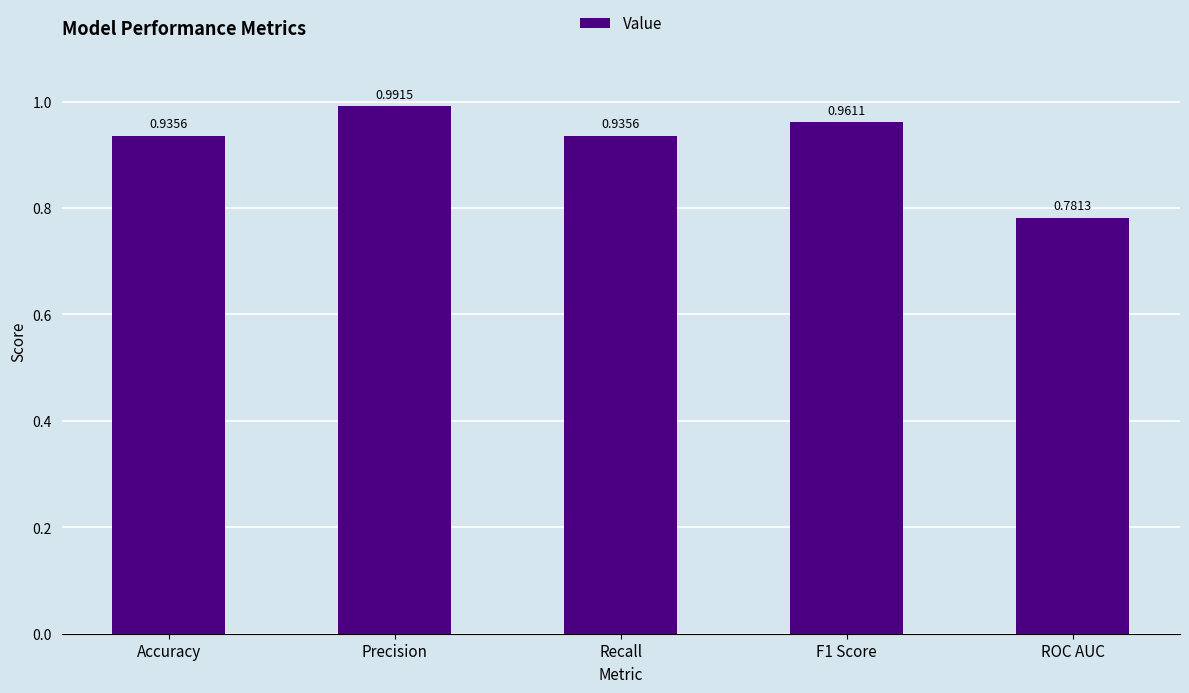

Which label corresponds to the largest value in the chart?

Precision